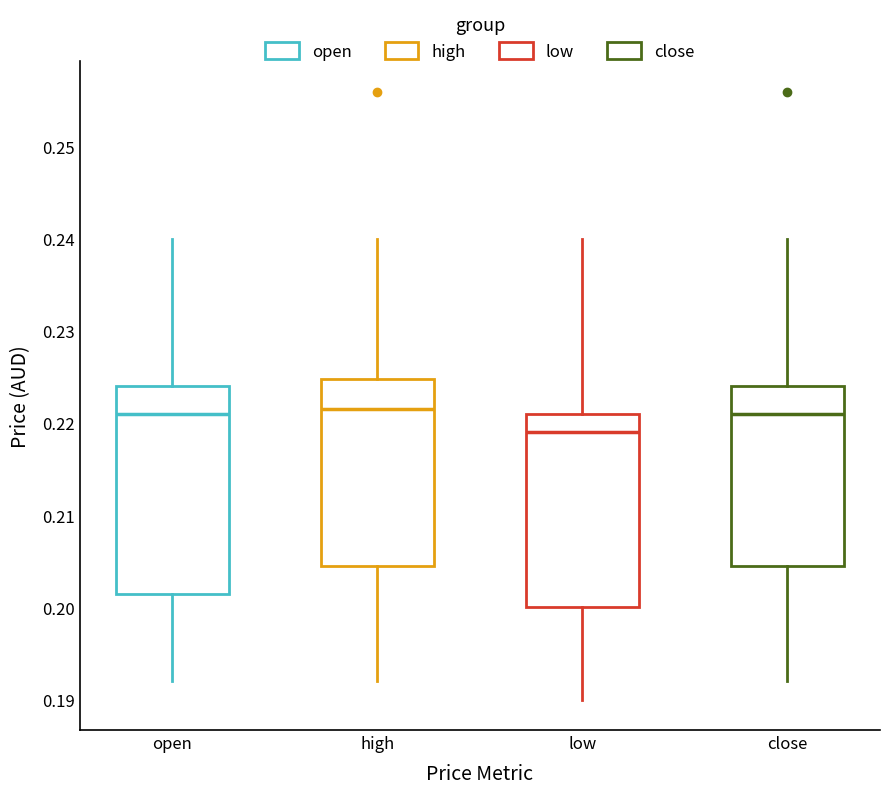

Reading left to right, read every box against the y-axis: the position of its median line, the range the box covers, and the ends of its whiskers. The values are not printed on the chart, so give them approximately, as read against the axis.

open: median 0.221, box 0.202 to 0.224, whiskers 0.192 to 0.240
high: median 0.222, box 0.205 to 0.225, whiskers 0.192 to 0.240
low: median 0.219, box 0.200 to 0.221, whiskers 0.190 to 0.240
close: median 0.221, box 0.205 to 0.224, whiskers 0.192 to 0.240